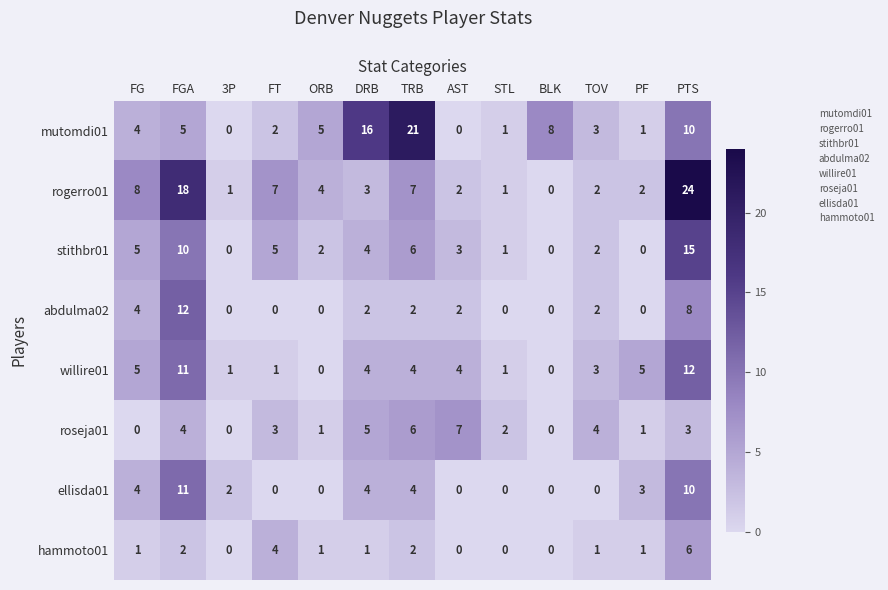

Which series changed the most between 3P and FT?

rogerro01